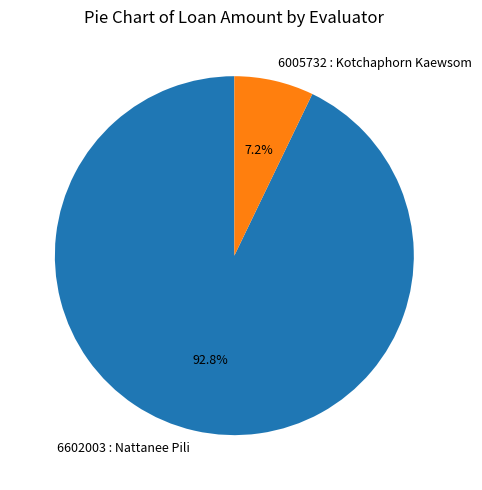

True or false: 6602003 : Nattanee Pili accounts for 99% of the total.

False